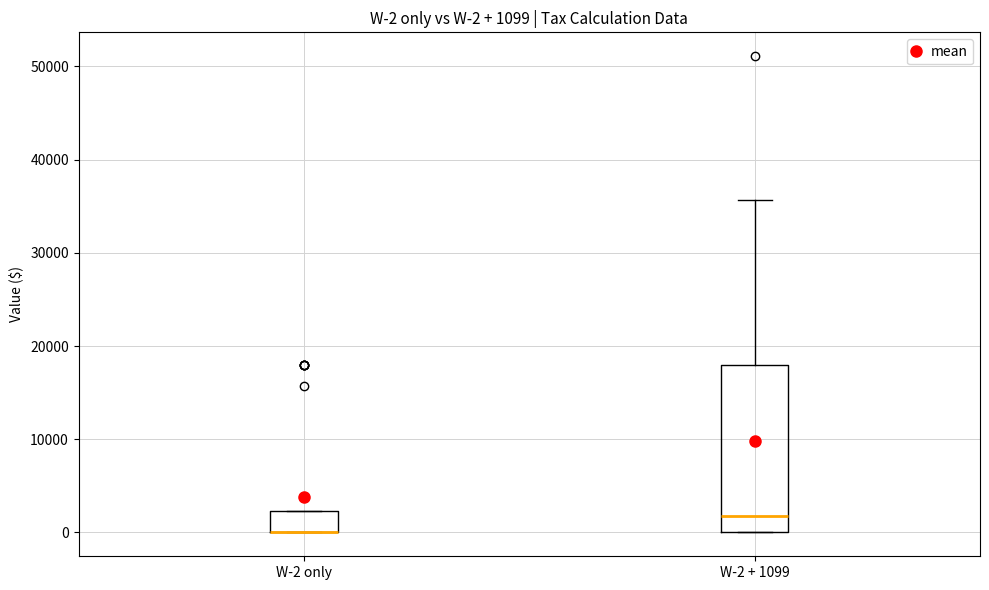

Which box is the tallest, from its lower edge to its upper edge?

W-2 + 1099